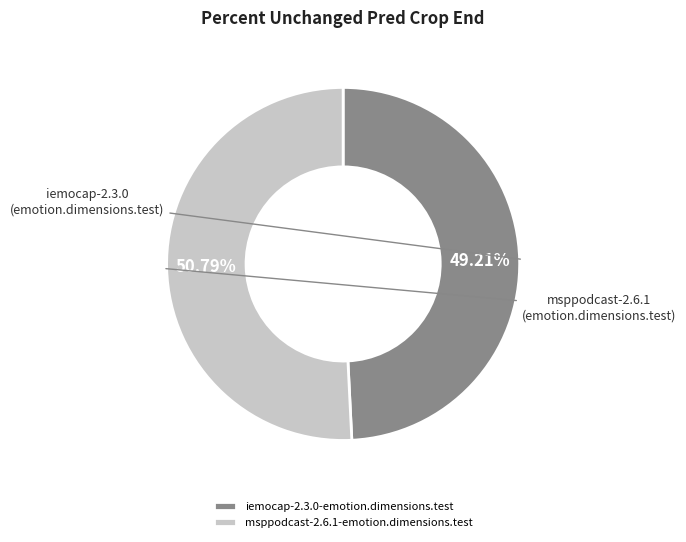

The msppodcast-2.6.1-emotion.dimensions.test slice represents 36% of the pie. True or false?

False